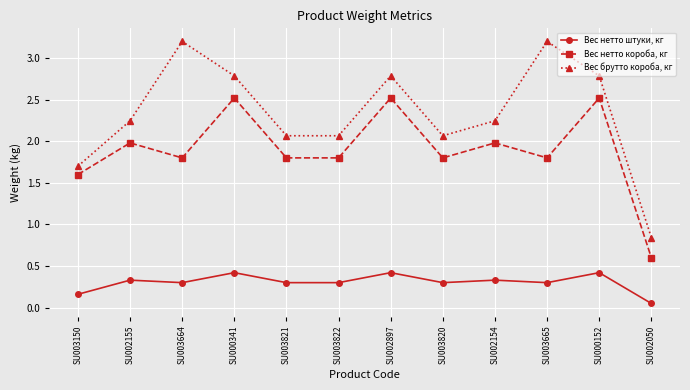

What is the highest value of the Вес брутто короба, кг series?

3.2